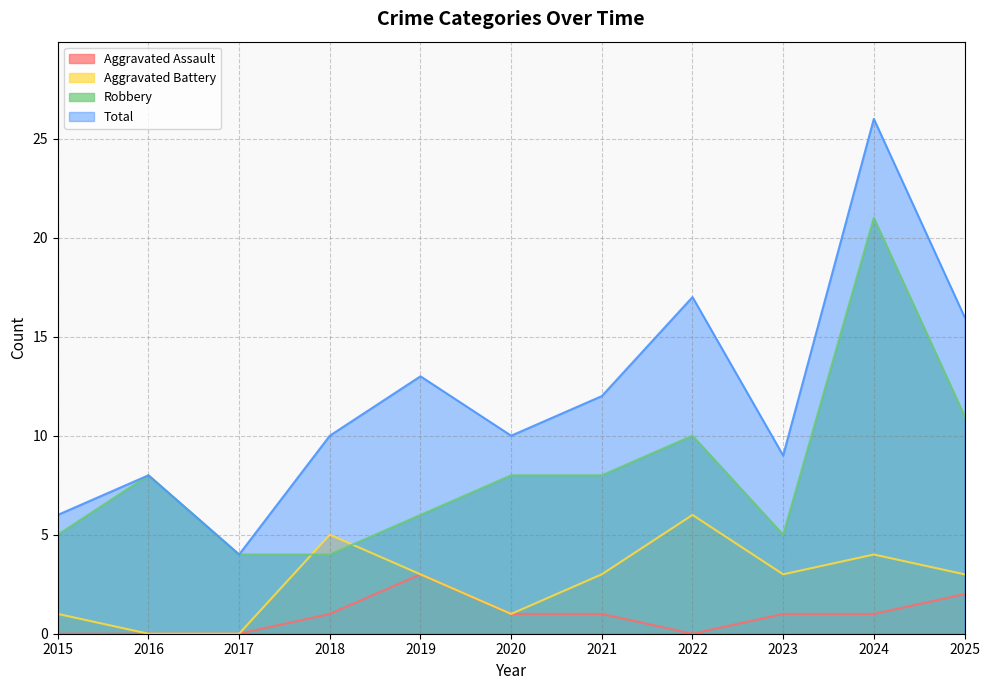

How many lines are shown in the chart?

4